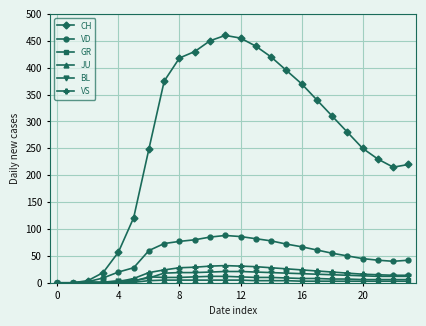

True or false: CH has more than 2 interior local peaks.

False